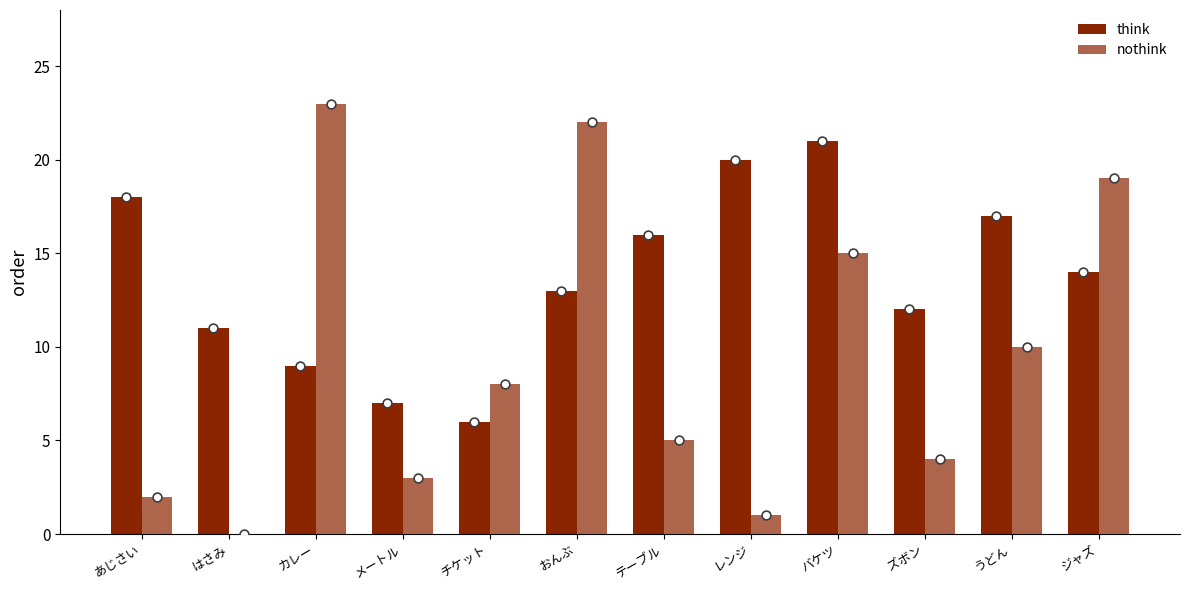

Which series has the largest Y range (max minus min)?

nothink